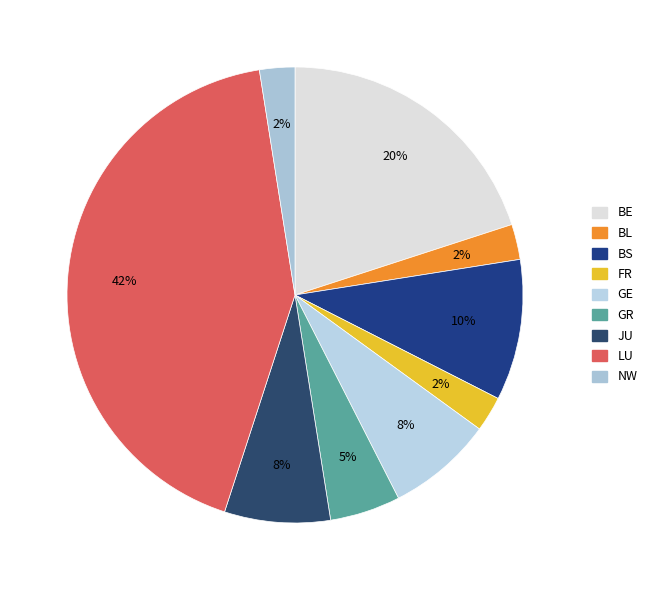

How many slices are in this pie chart?

9